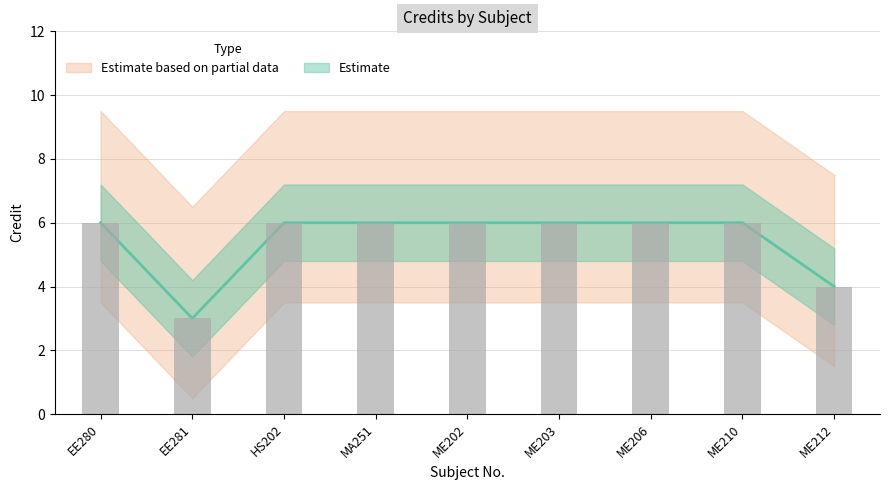

Approximately how many times larger is the value at ME203 compared to ME210?

1.0